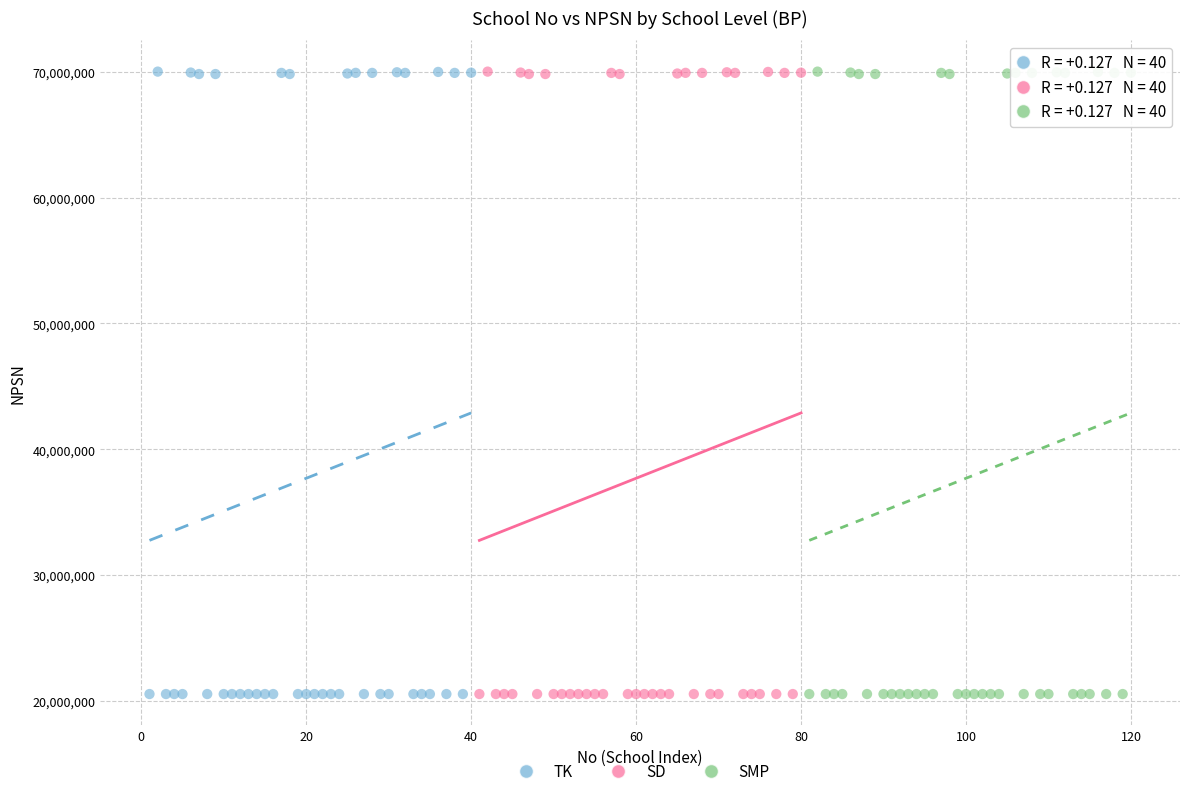

What are all the series names shown in the legend?

TK, SD, SMP